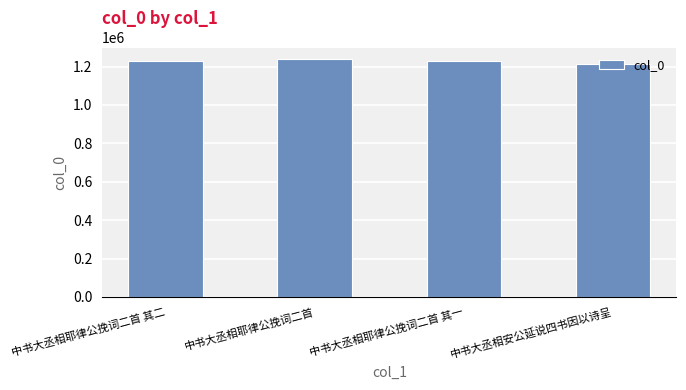

What is the value of the 3rd bar from the left?

1229704